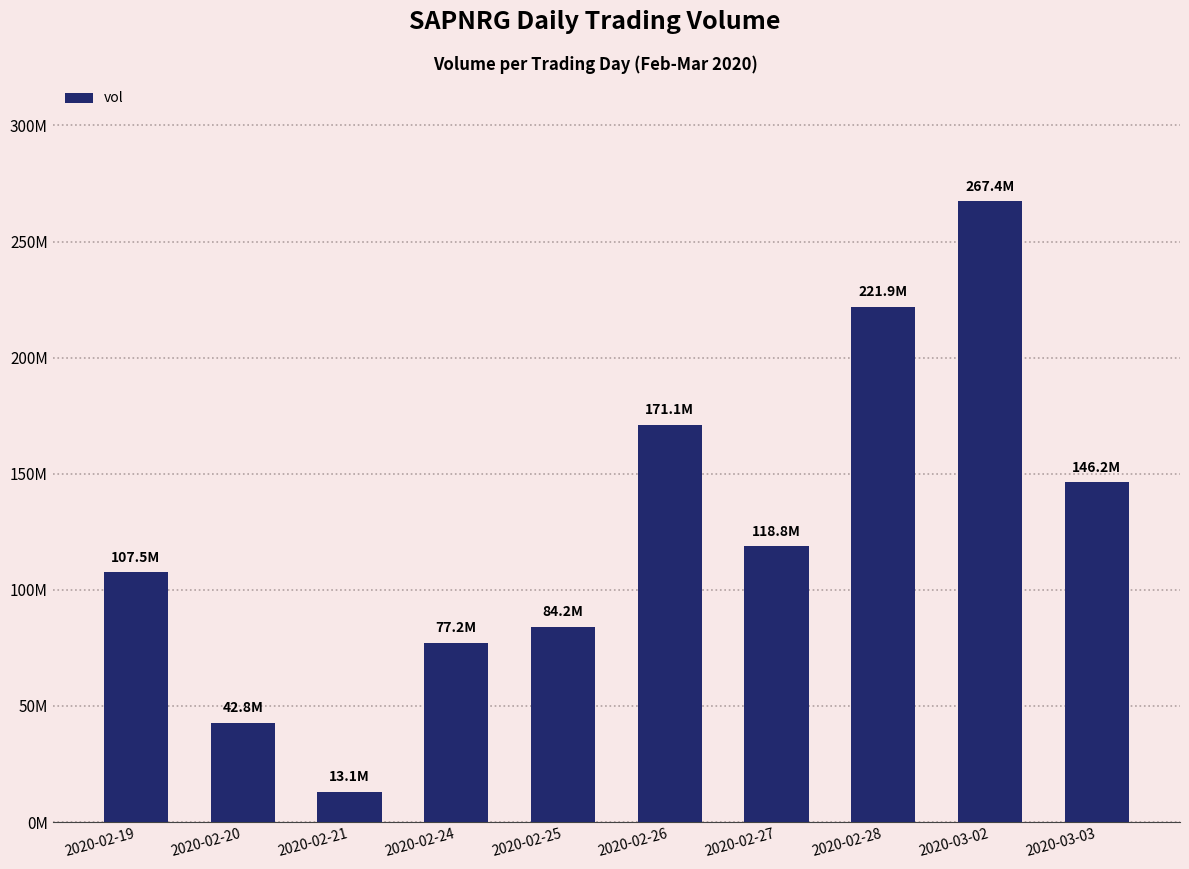

What is the minimum value shown in the chart?

13143200